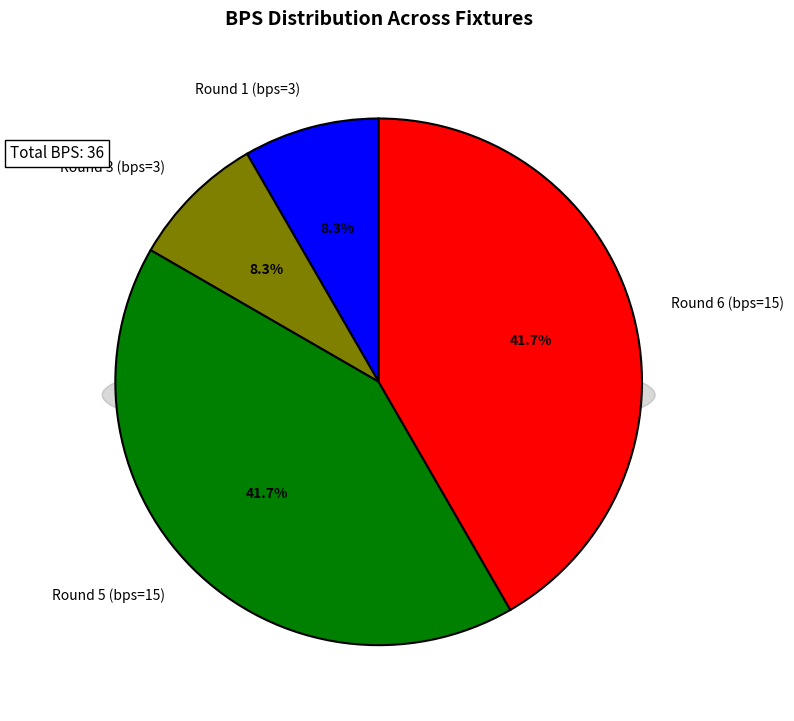

Does Round 6 (bps=15) represent more than half of the total?

No